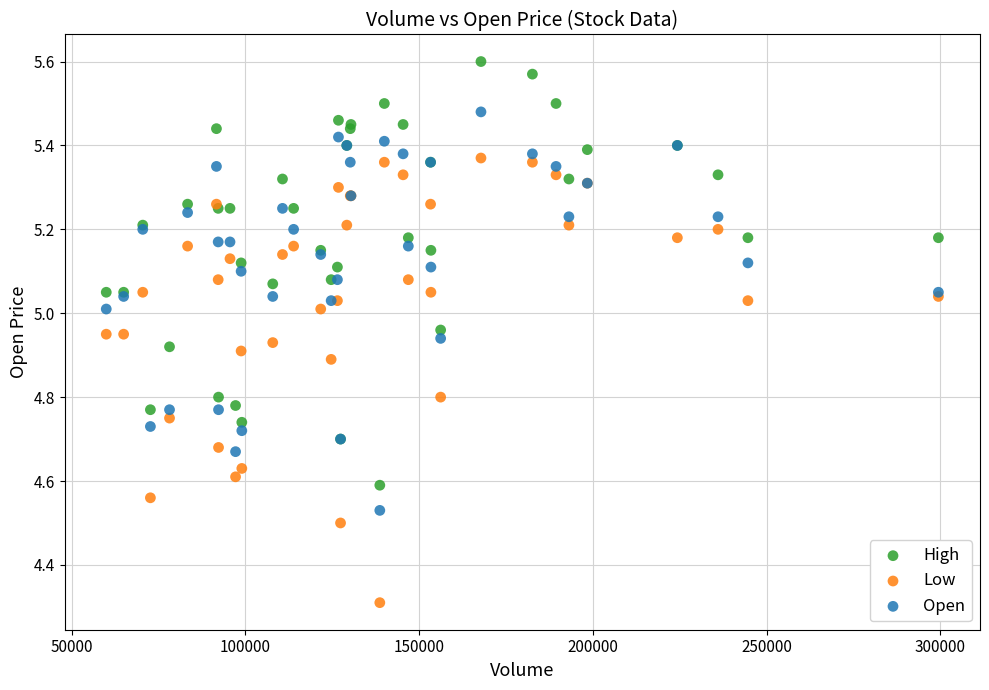

Which series reaches the minimum Y coordinate?

Low